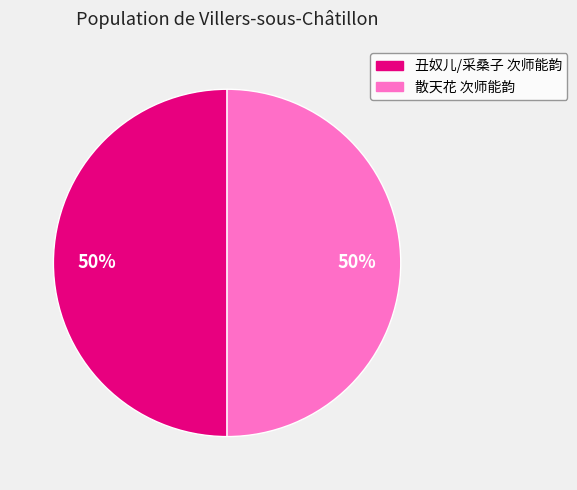

Combined, do 丑奴儿/采桑子 次师能韵 and 散天花 次师能韵 account for over 50%?

Yes